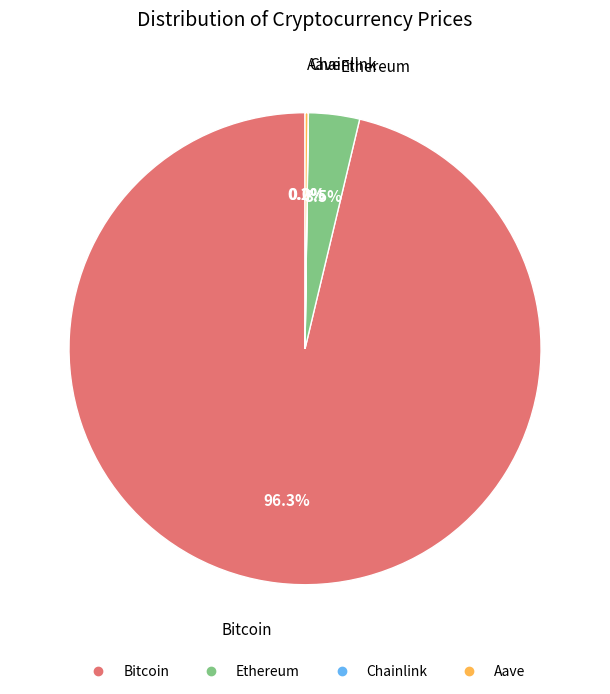

Which slice represents more than half of the pie?

Bitcoin